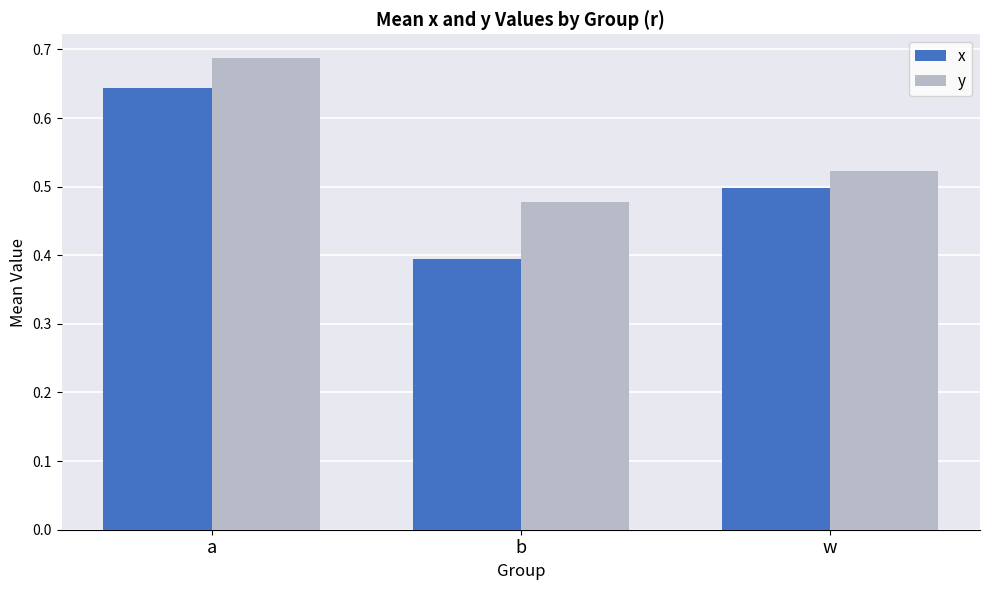

Which category has the lowest value in the x series?

b